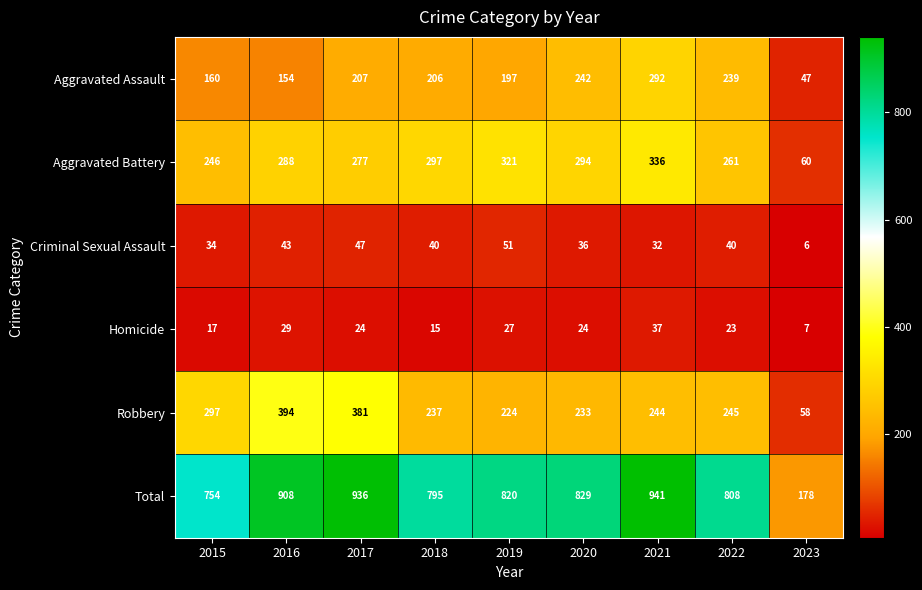

The Criminal Sexual Assault series shows 53 at 2015. True or false?

False